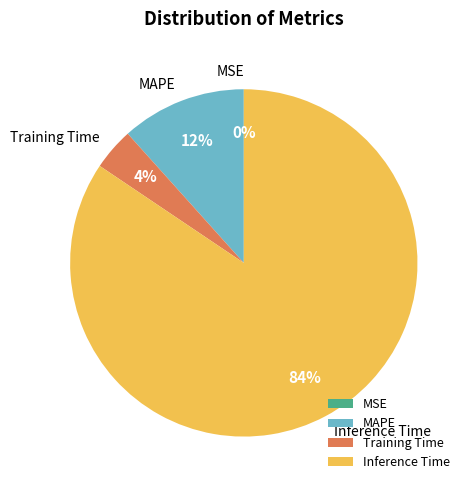

To the nearest percent, what is the combined percentage of MAPE and Inference Time?

96%